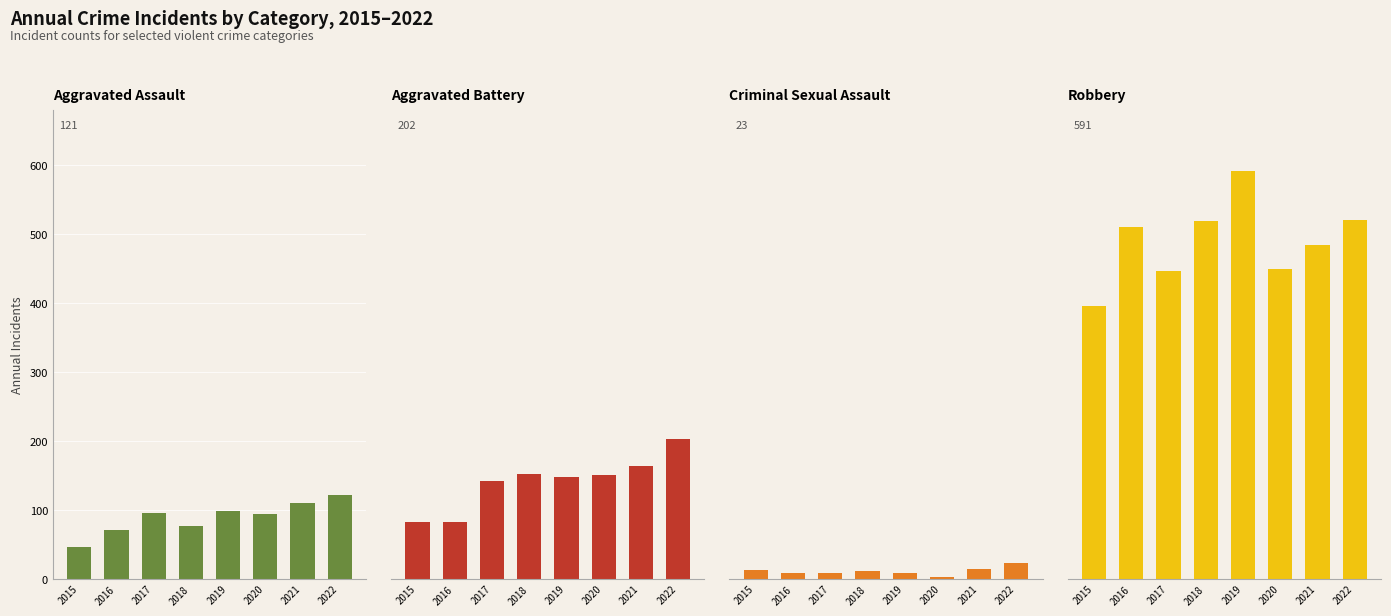

How many categories are shown in the chart?

8